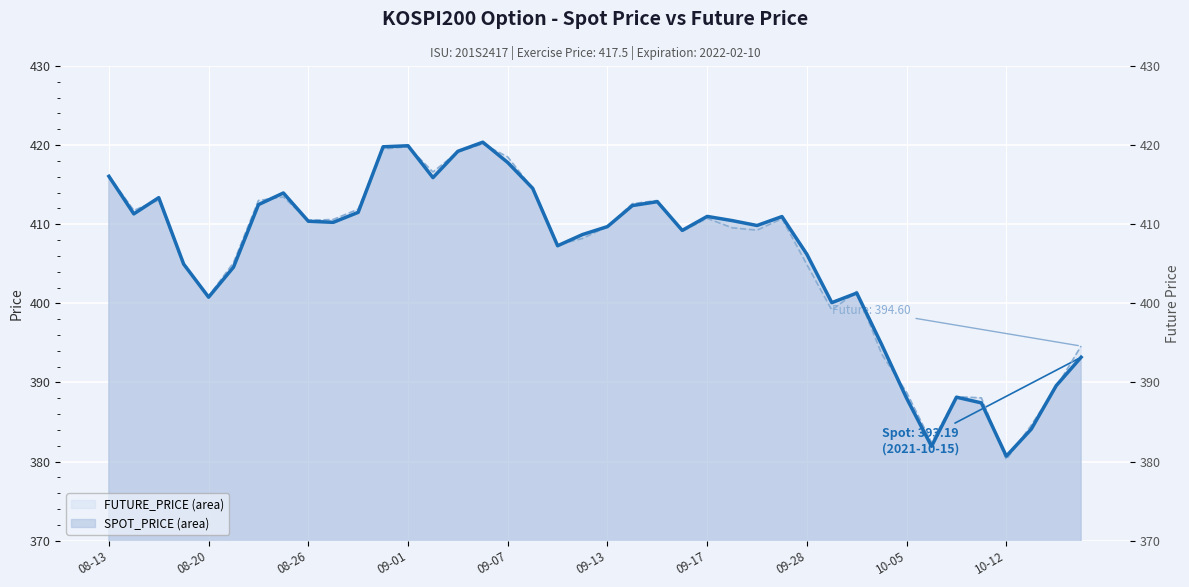

Does the chart display data point markers on the line(s)?

No